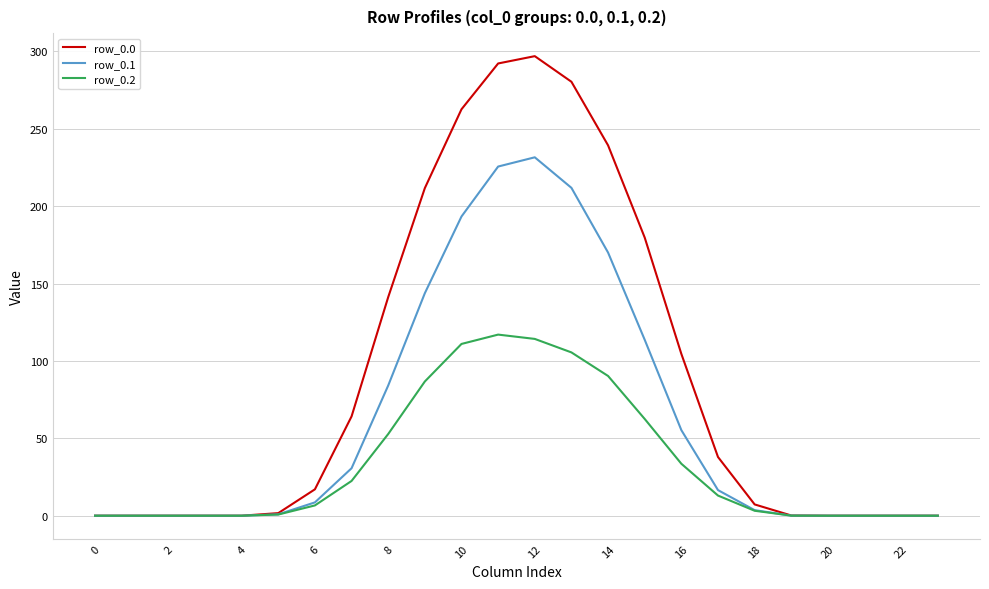

What is the highest value of the row_0.0 series?

297.0